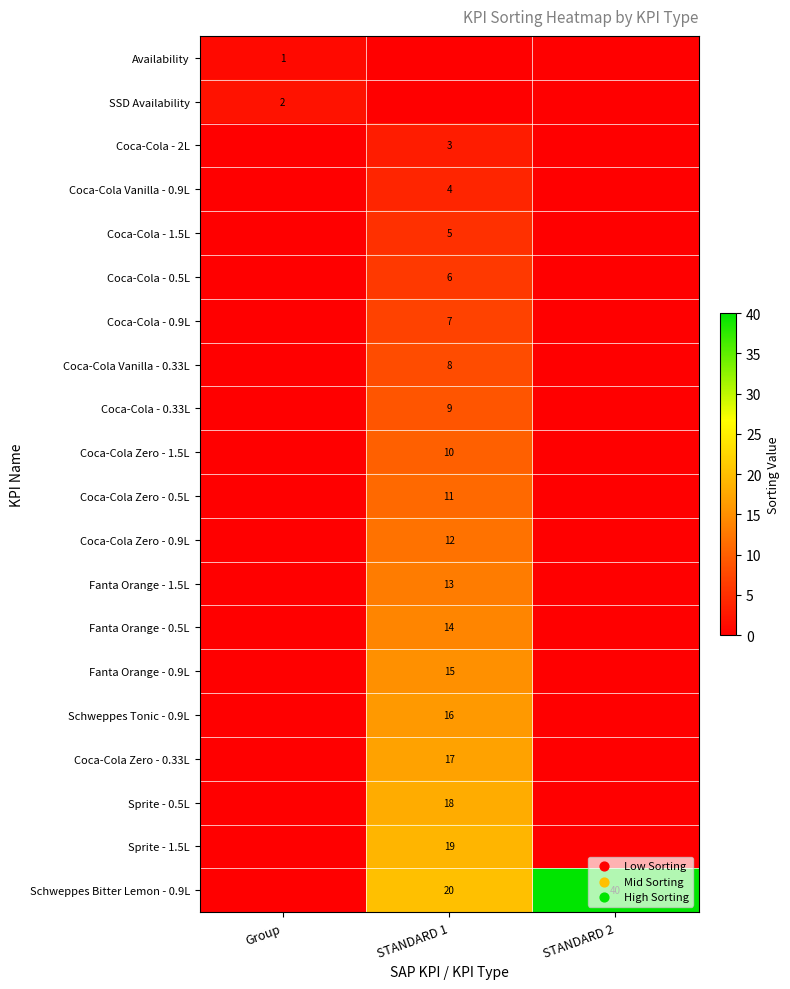

True or false: Fanta Orange - 0.9L has a value of 8 at STANDARD 1.

False